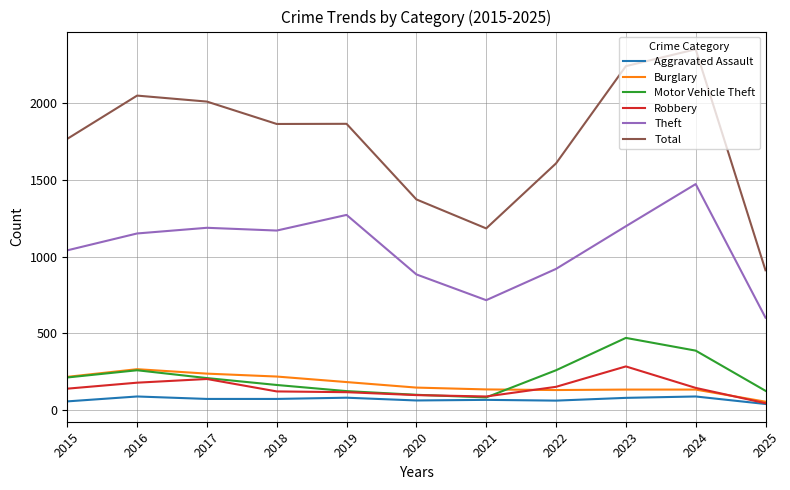

What is the maximum value shown in the chart?

2352